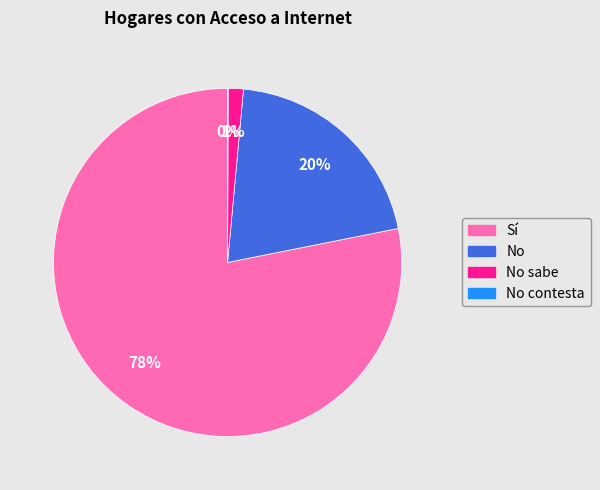

Does any single category account for the majority?

Yes